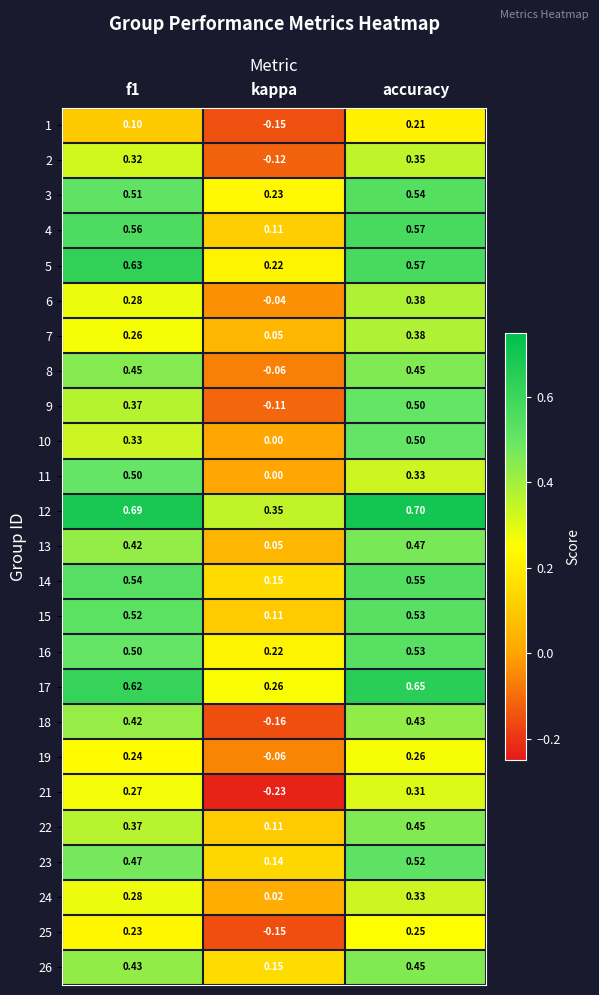

At which label is 16 closest to 0?

kappa